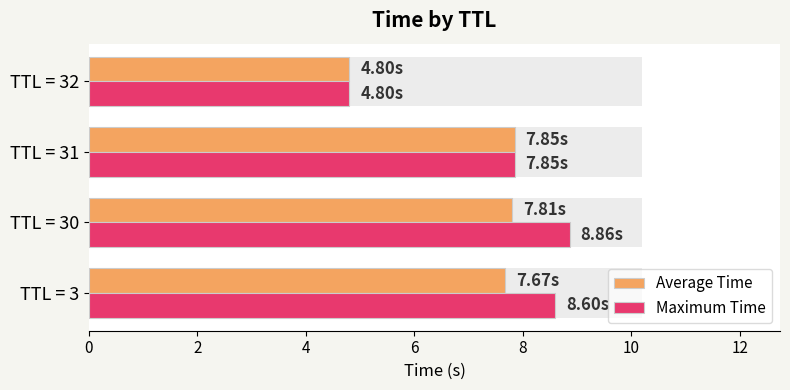

List the series in order of their overall mean, highest first.

Maximum Time, Average Time